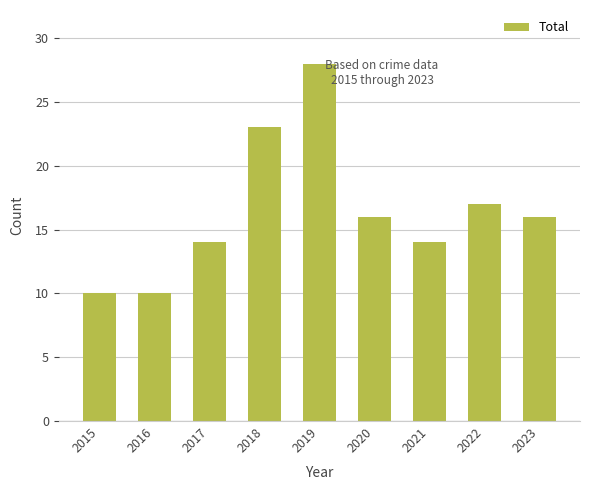

True or false: the data shows 10 at 2015.

True